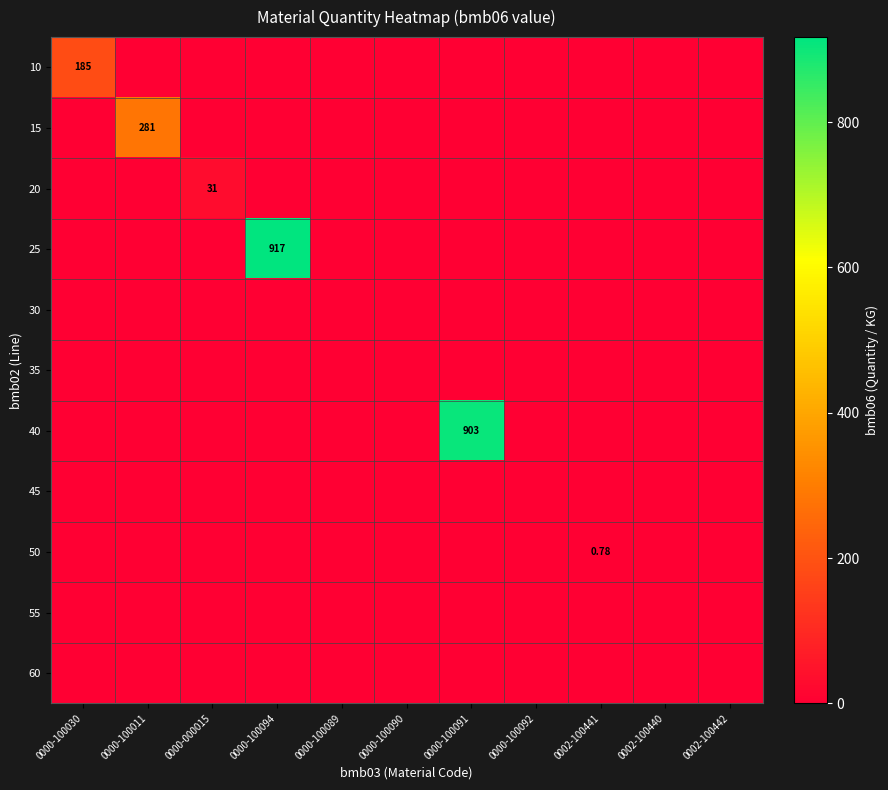

What is the average value of the 50 series?

0.1